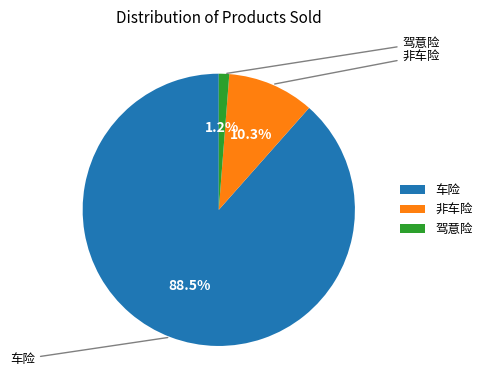

Which has a higher value, 非车险 or 车险?

车险